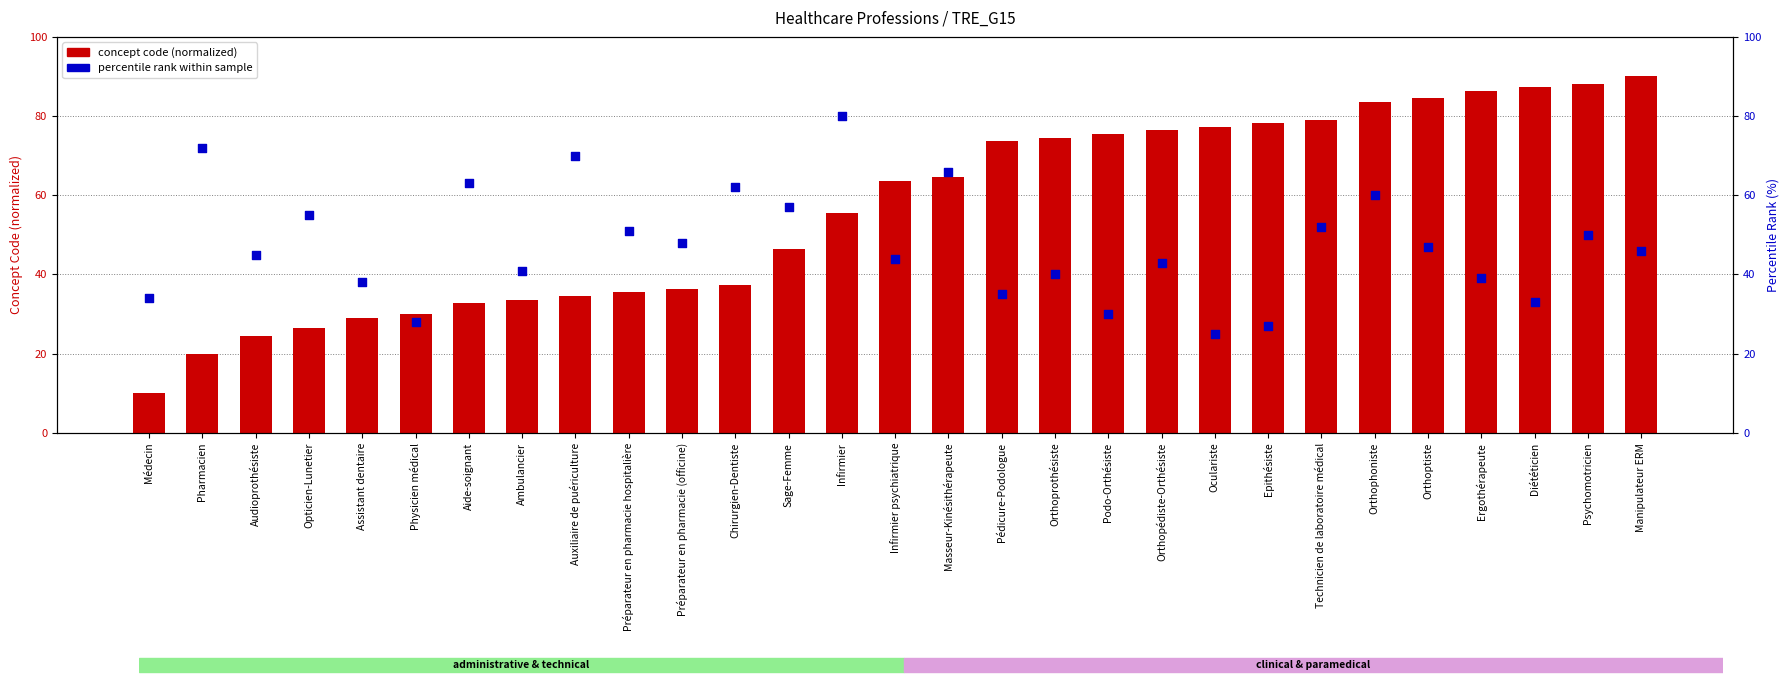

What are all the series names shown in the legend?

concept code (normalized), percentile rank